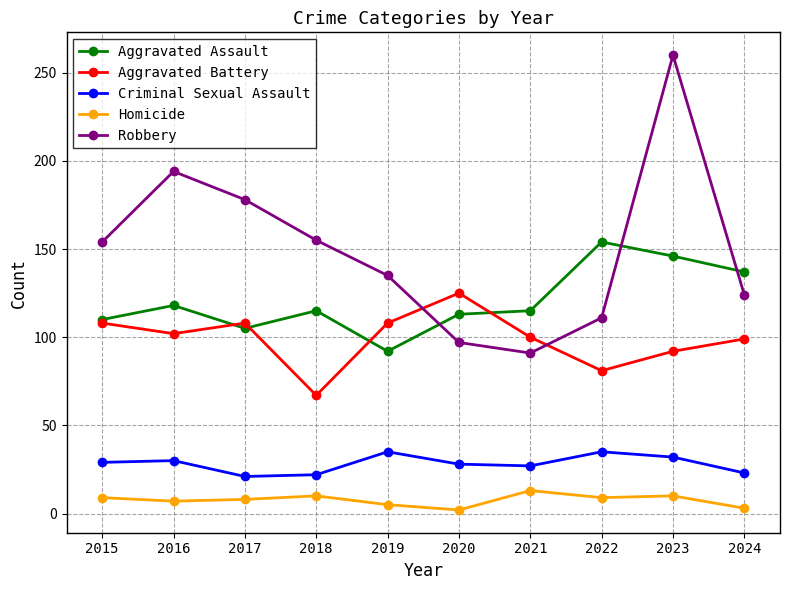

At how many categories does at least one series exceed 167?

3